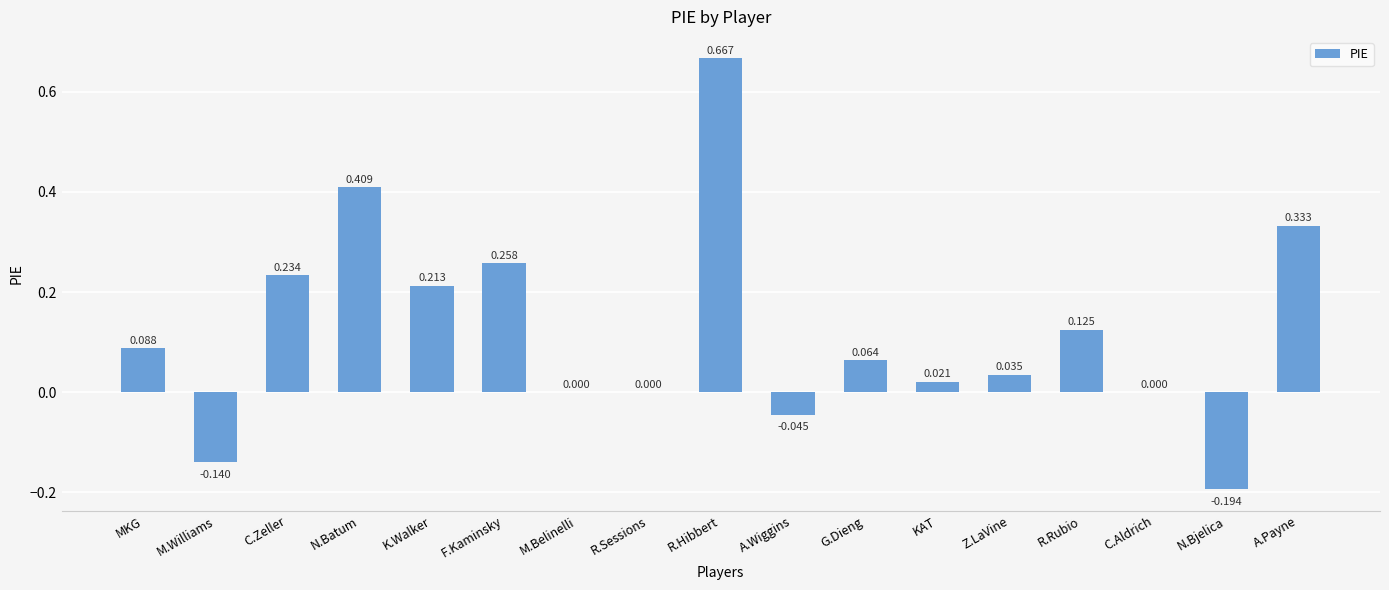

Count the number of categories in the chart.

17